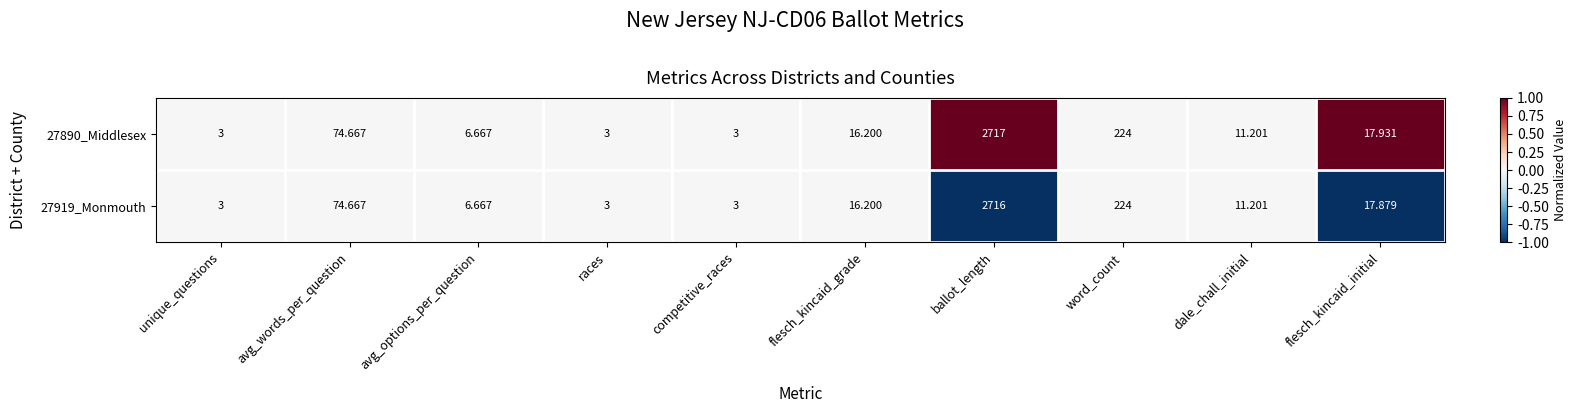

At which category is the sum across all series the highest?

ballot_length